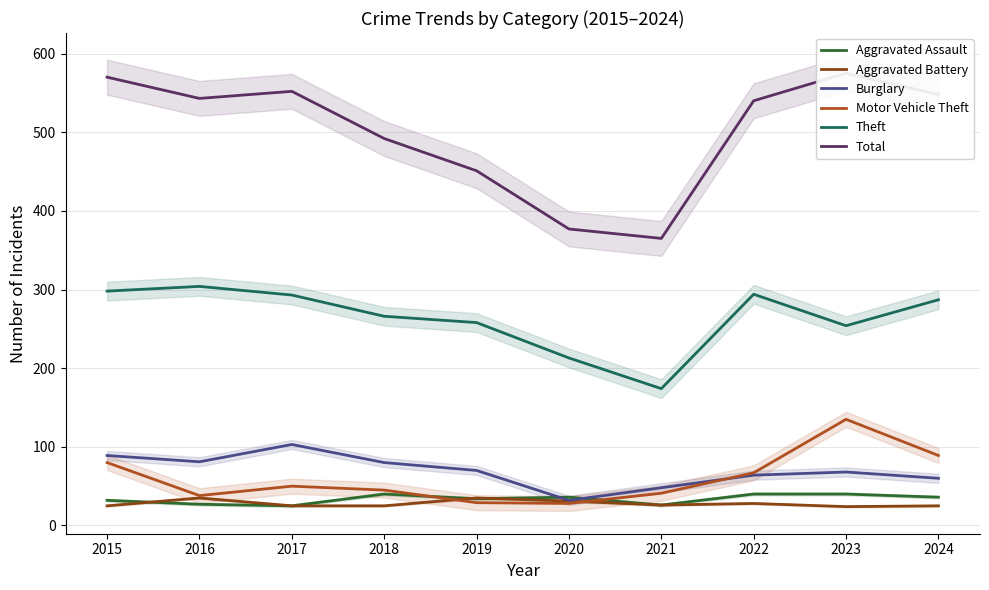

Reading left to right, what are all the values shown in this chart?

Aggravated Assault: 32	27	25	40	34	36	26	40	40	36
Aggravated Battery: 25	35	25	25	35	31	26	28	24	25
Burglary: 89	81	103	80	70	32	48	64	68	60
Motor Vehicle Theft: 80	38	50	45	29	28	41	67	135	89
Theft: 298	304	293	266	258	213	174	294	254	287
Total: 570	543	552	492	451	377	365	540	575	548